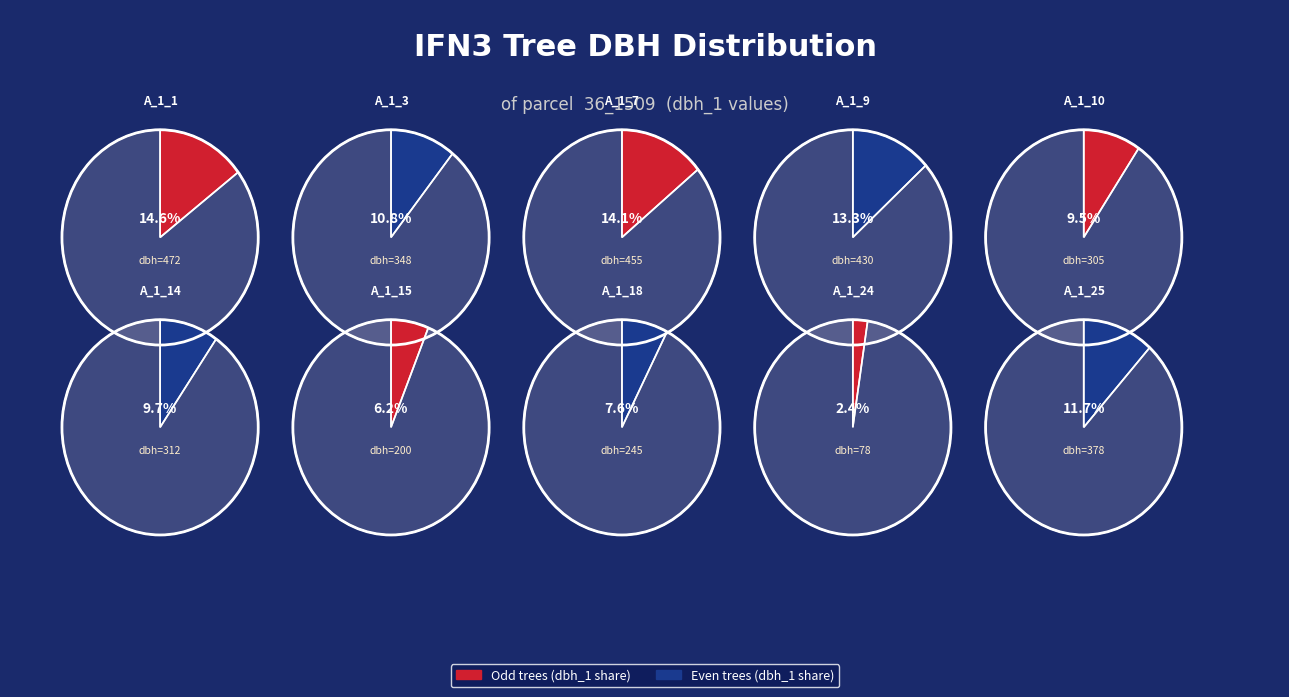

How many segments does this pie chart have?

10